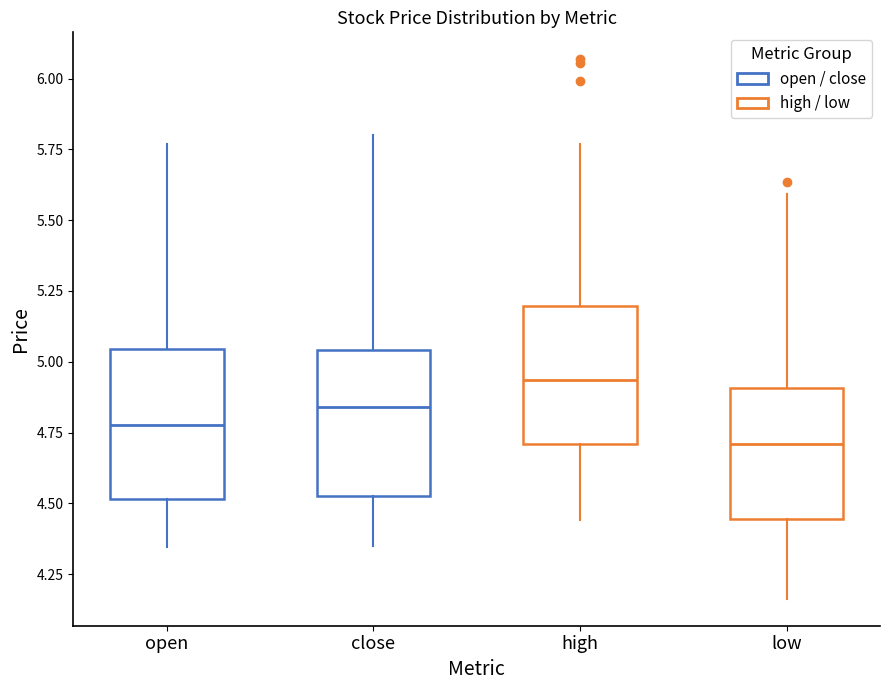

Reading left to right, transcribe this box plot: for each box, give where its median line is, the range the box spans, and where its two whiskers end, as read against the y-axis. The values are not printed on the chart, so give them approximately, as read against the axis.

open: median 4.80, box 4.50 to 5.05, whiskers 4.35 to 5.75
close: median 4.85, box 4.55 to 5.05, whiskers 4.35 to 5.80
high: median 4.95, box 4.70 to 5.20, whiskers 4.45 to 5.75
low: median 4.70, box 4.45 to 4.90, whiskers 4.15 to 5.60